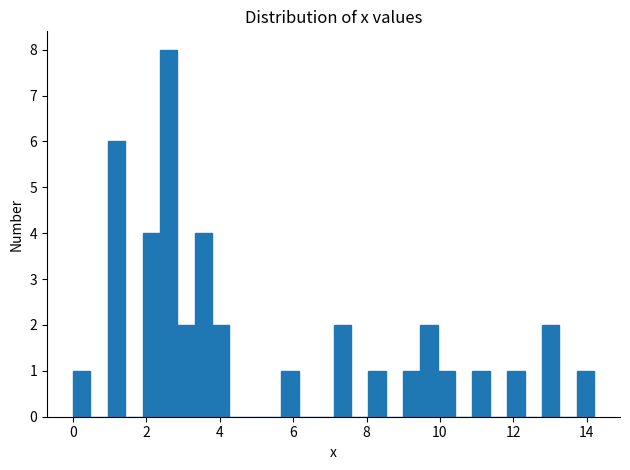

Around what value on the x-axis is the tallest bar? Give the approximate position of its centre, as read against the axis.

2.6